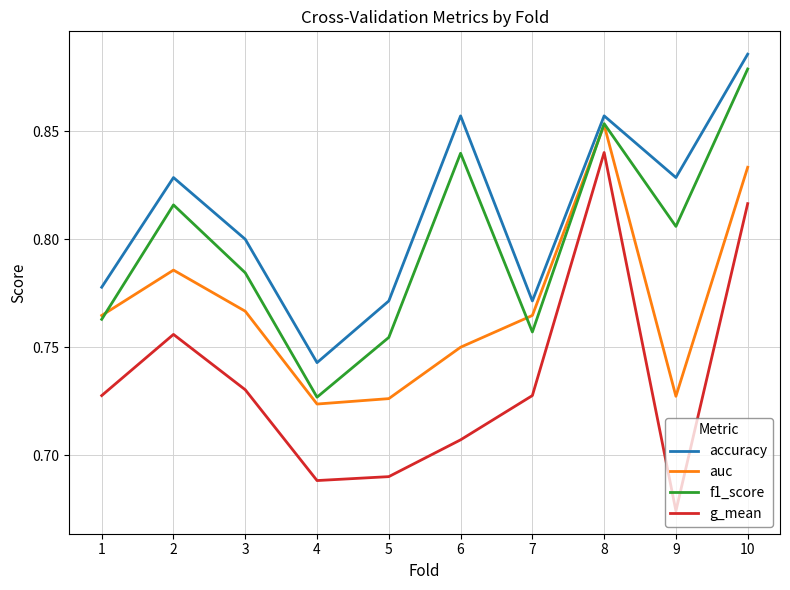

What are all the series names shown in the legend?

accuracy, auc, f1_score, g_mean